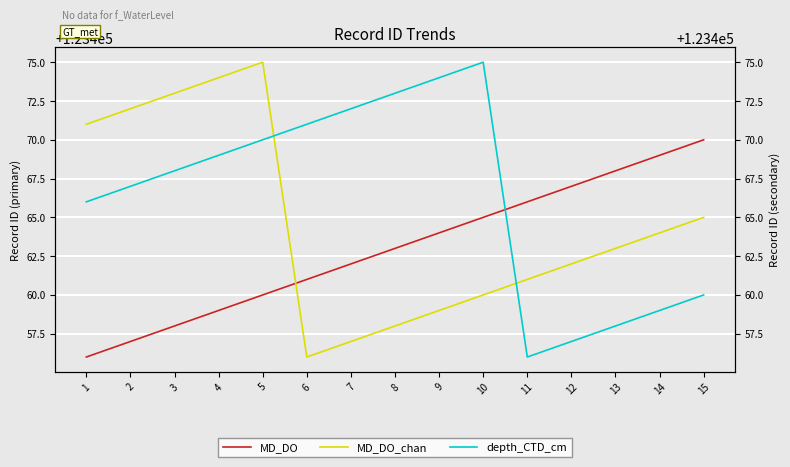

Does the chart display data point markers on the line(s)?

No